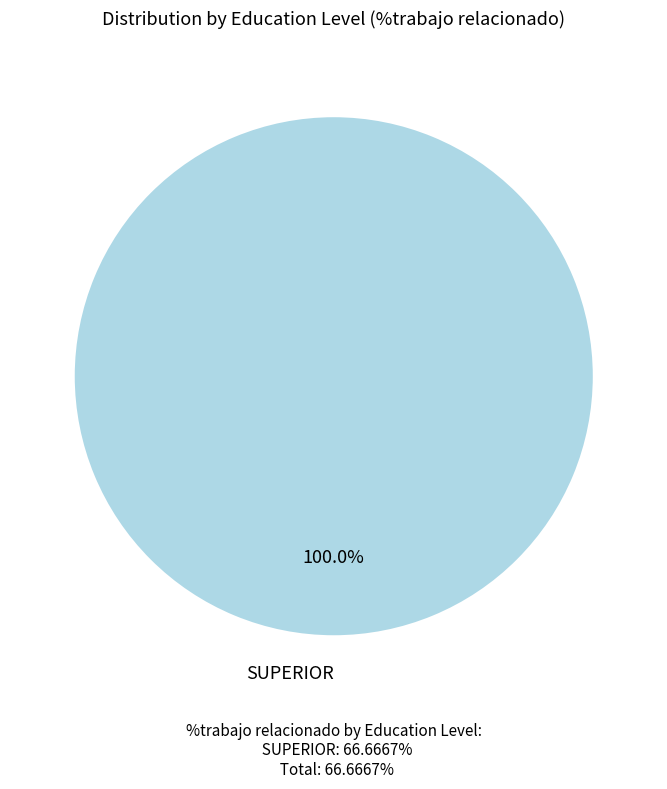

Which category accounts for the majority?

SUPERIOR